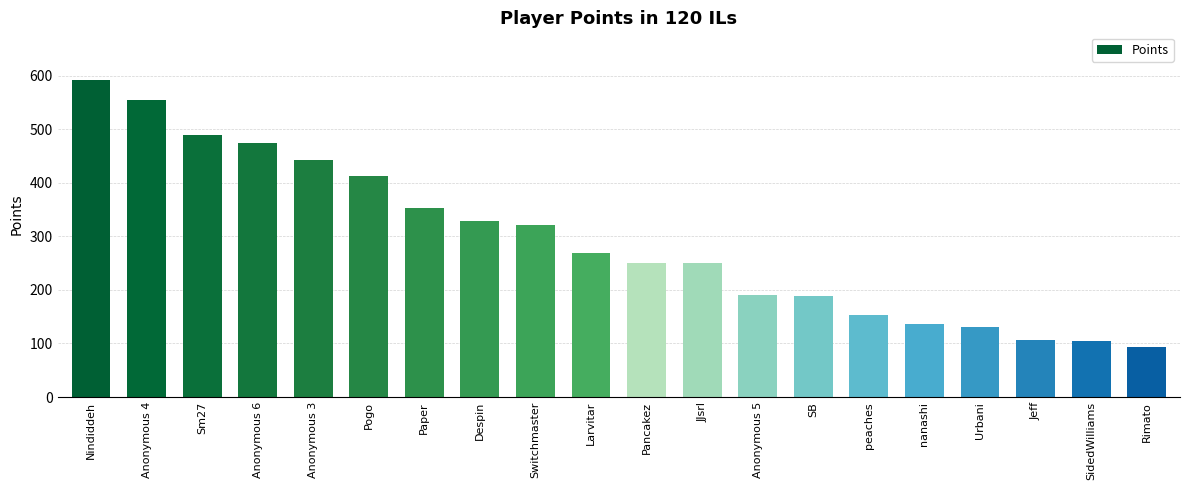

The chart shows a value of 436 at Switchmaster. True or false?

False